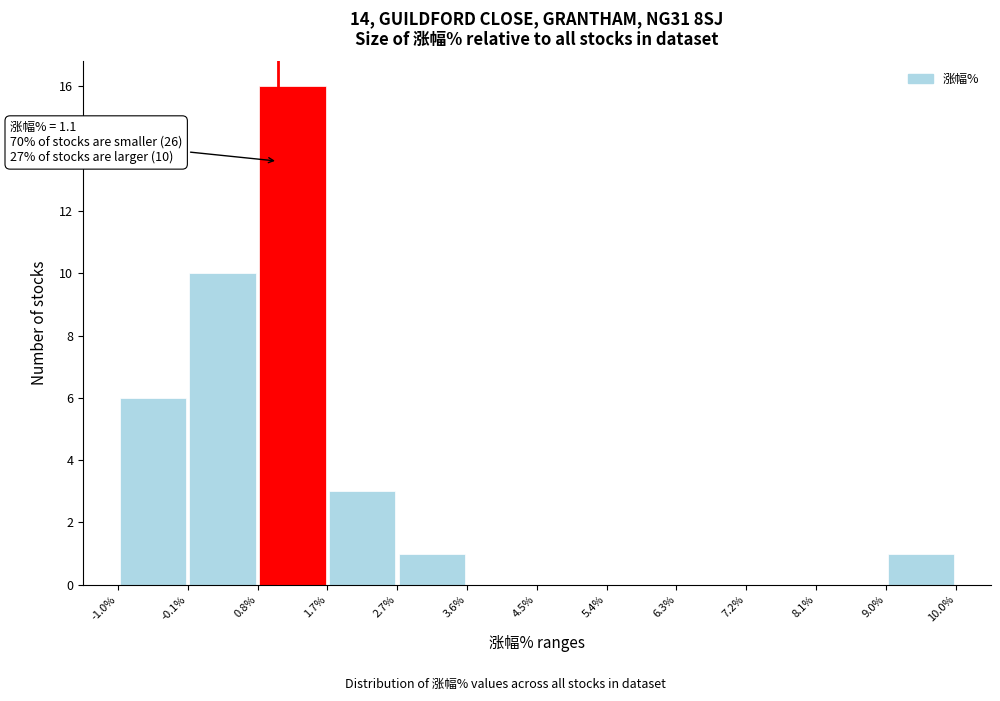

Which range on the x-axis has the tallest bar?

0.8% to 1.7%